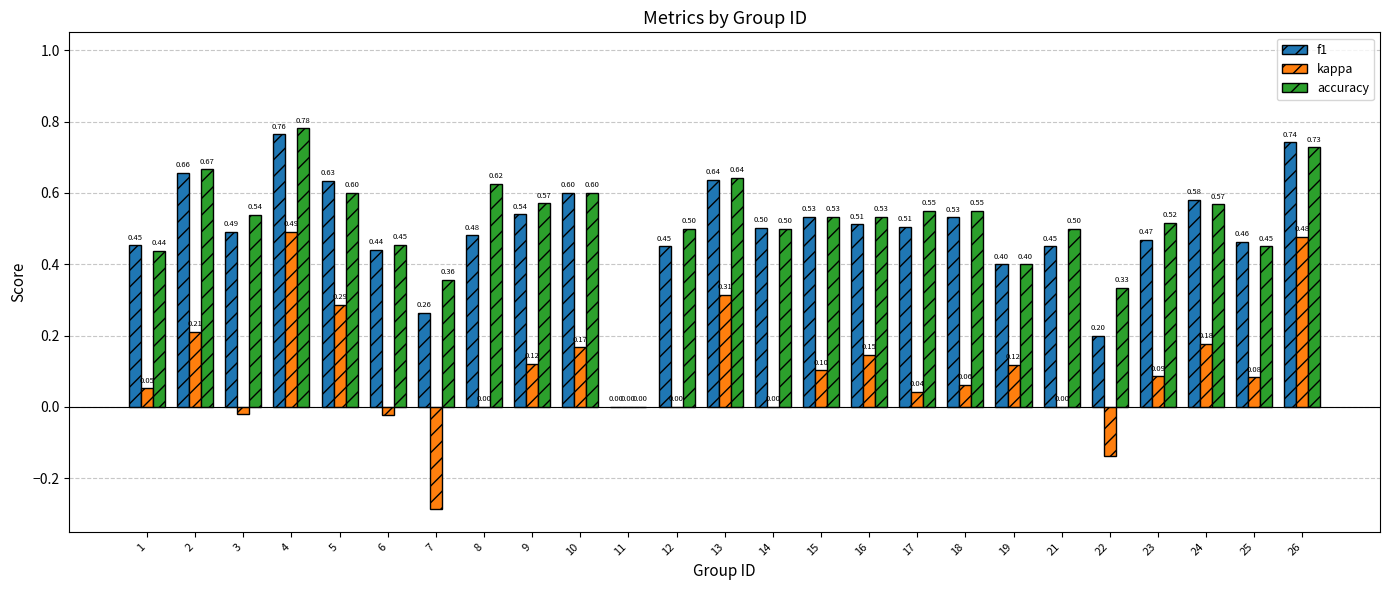

Is the value of kappa at 6 greater than the value of accuracy at 1?

No